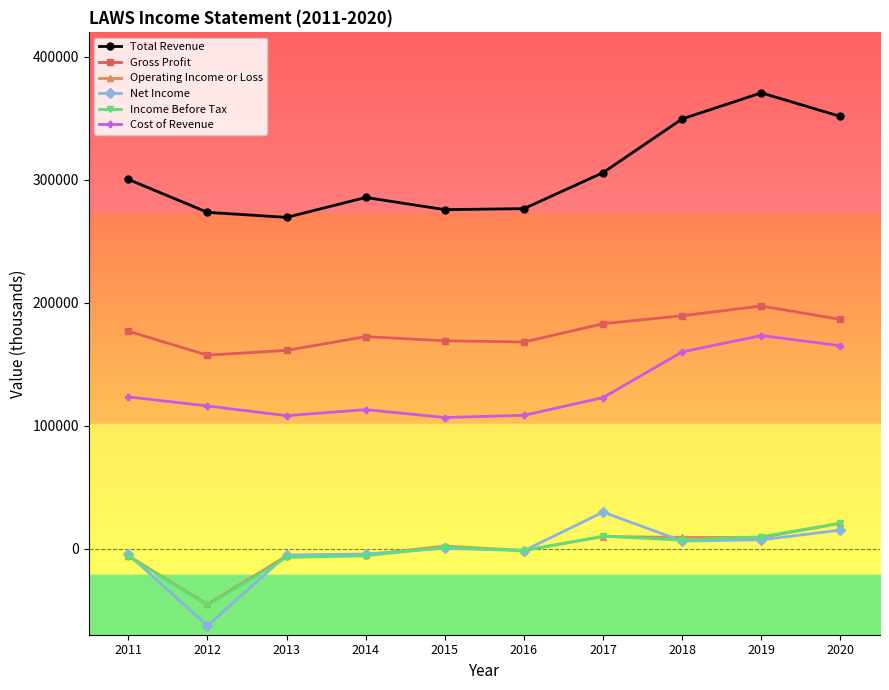

The Operating Income or Loss series shows -5800 at 2011. True or false?

True